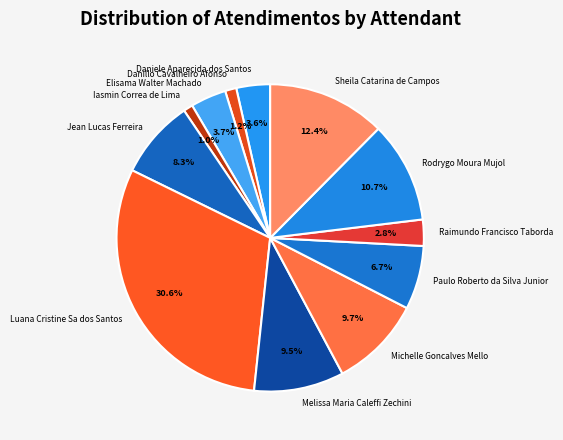

True or false: Sheila Catarina de Campos accounts for 12% of the total.

True